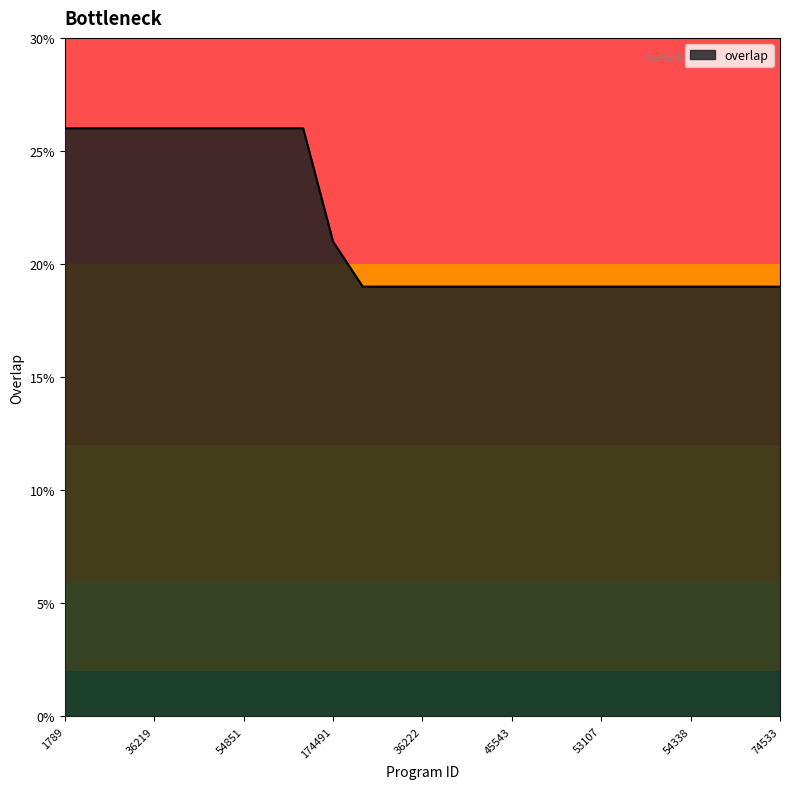

What is the maximum value shown in the chart?

26